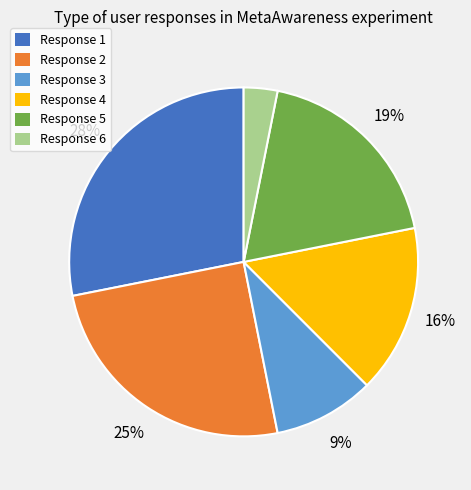

To the nearest percent, what percentage of the pie is Response 2?

25%